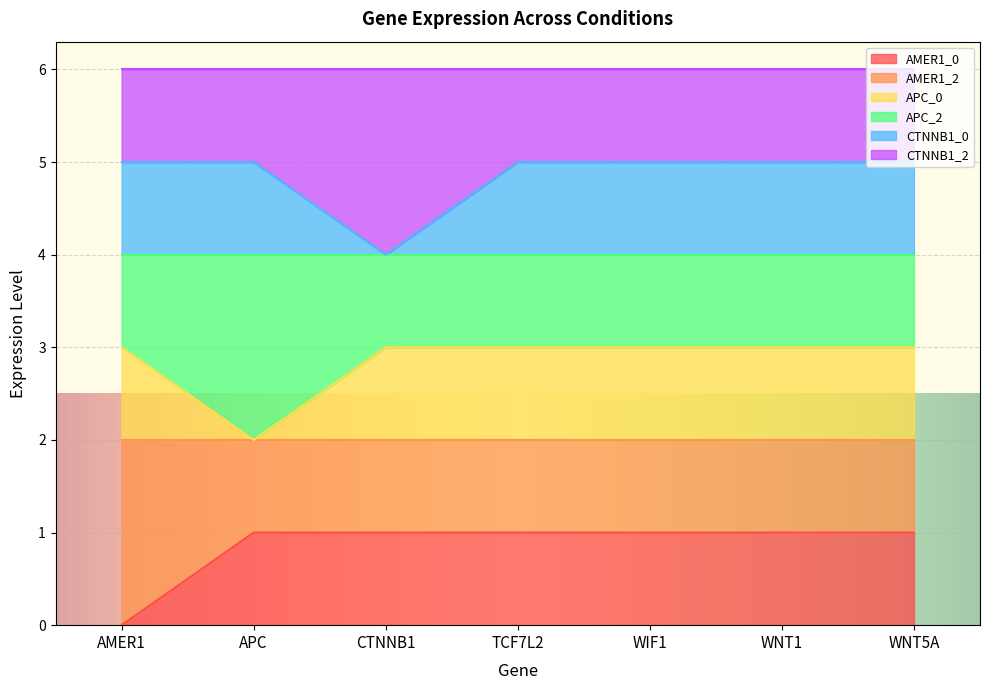

Which category has the lowest value in the AMER1_0 series?

AMER1